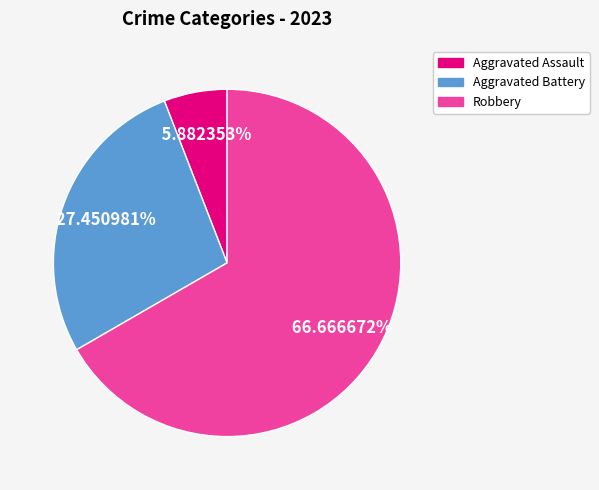

Is there any slice that represents more than half of the pie?

Yes